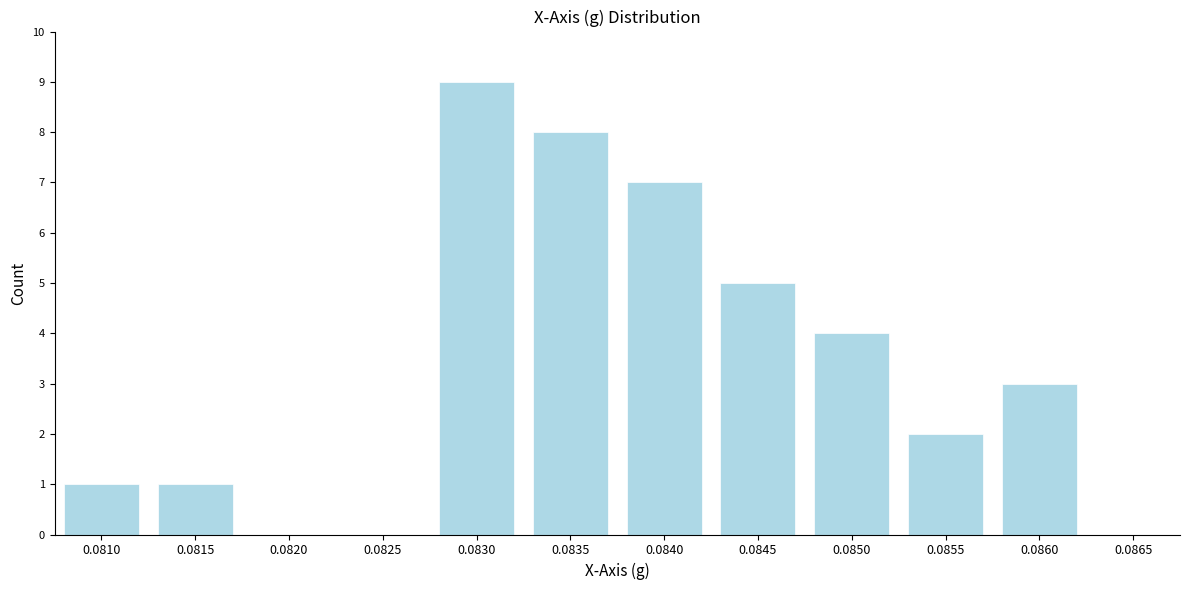

Reading left to right, transcribe all the data shown in this chart.

0.0810=1	0.0815=1	0.0820=0	0.0825=0	0.0830=9	0.0835=8	0.0840=7	0.0845=5	0.0850=4	0.0855=2	0.0860=3	0.0865=0